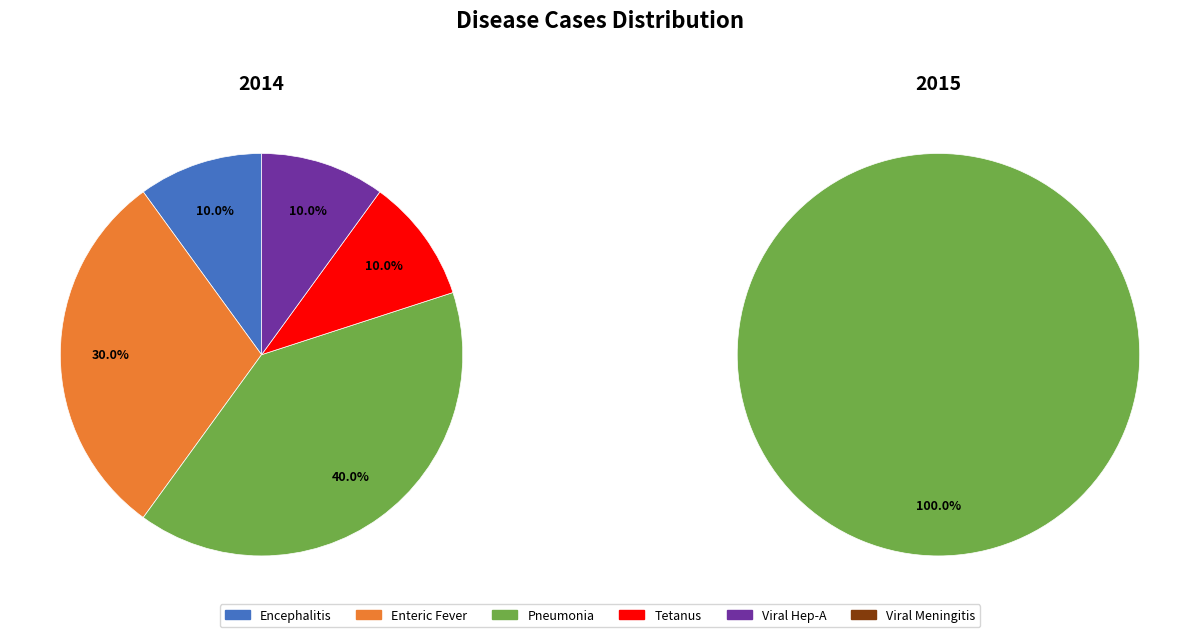

Does any single category account for the majority?

Yes